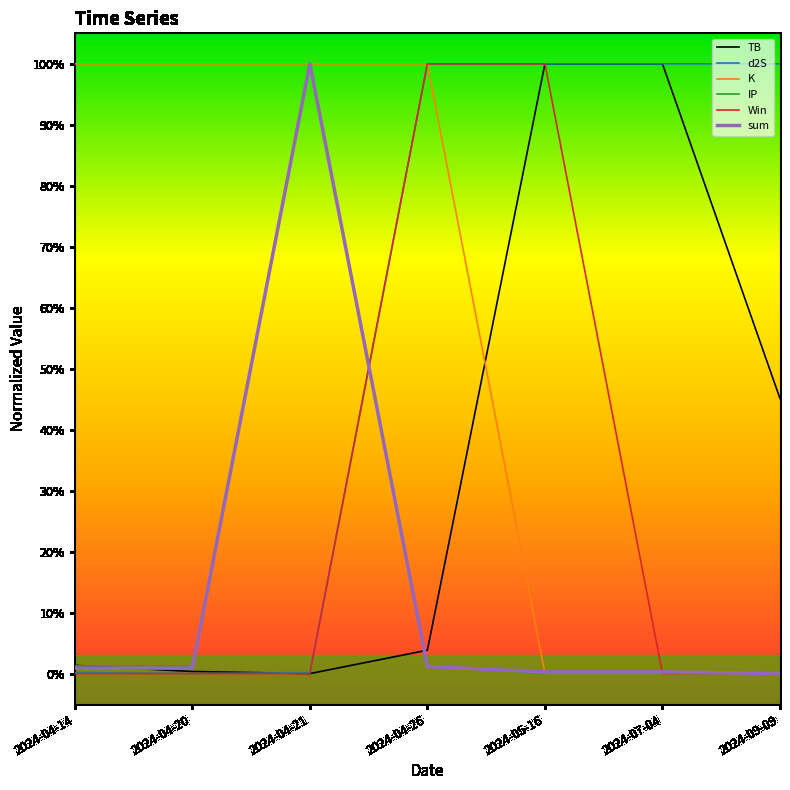

Between 2024-04-14 and 2024-04-26, which is larger?

2024-04-26